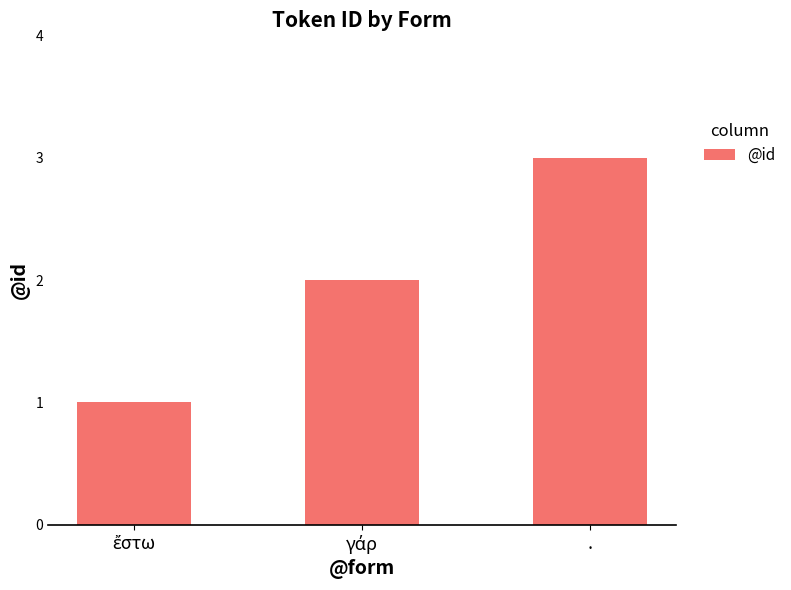

Which label corresponds to the largest value in the chart?

.